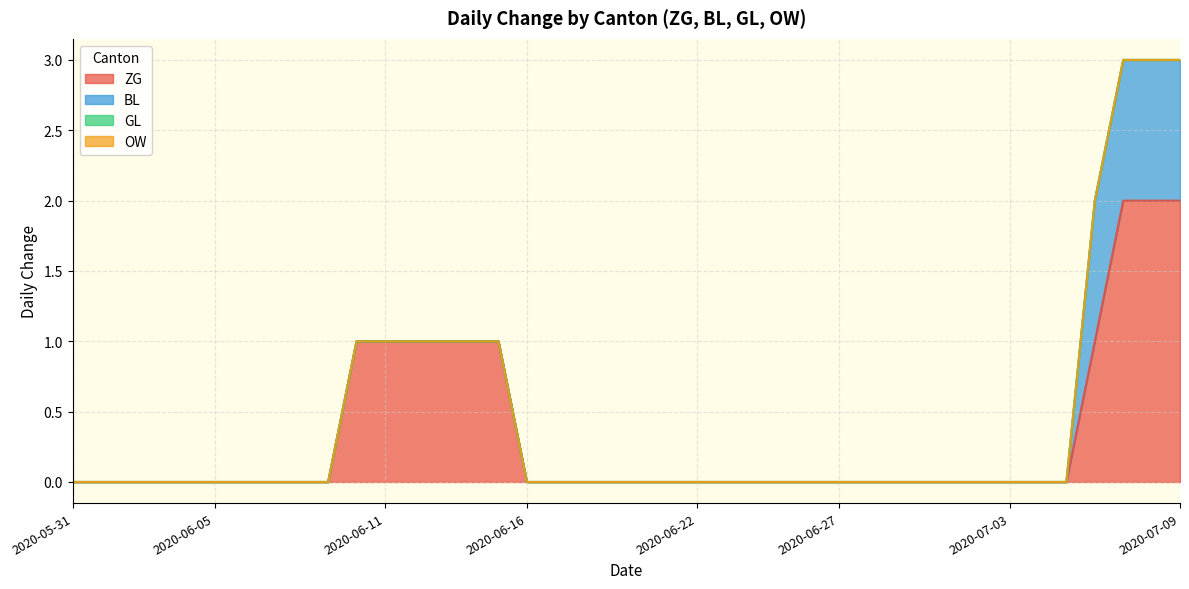

True or false: GL and ZG intersect in this chart.

False